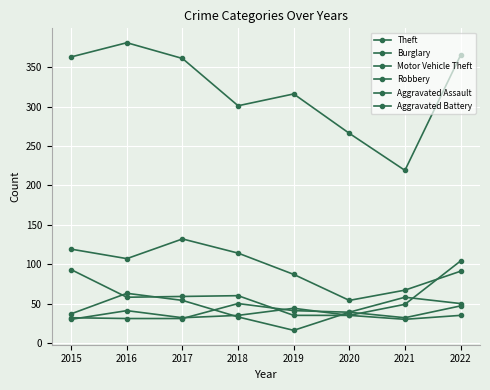

Reading left to right, list all the values displayed in this chart.

Theft: 363	381	361	301	316	266	219	365
Burglary: 119	107	132	114	87	54	67	91
Motor Vehicle Theft: 93	58	59	60	35	35	49	104
Robbery: 37	63	54	33	16	39	58	50
Aggravated Assault: 32	31	31	50	41	39	32	47
Aggravated Battery: 30	41	32	35	44	35	30	35